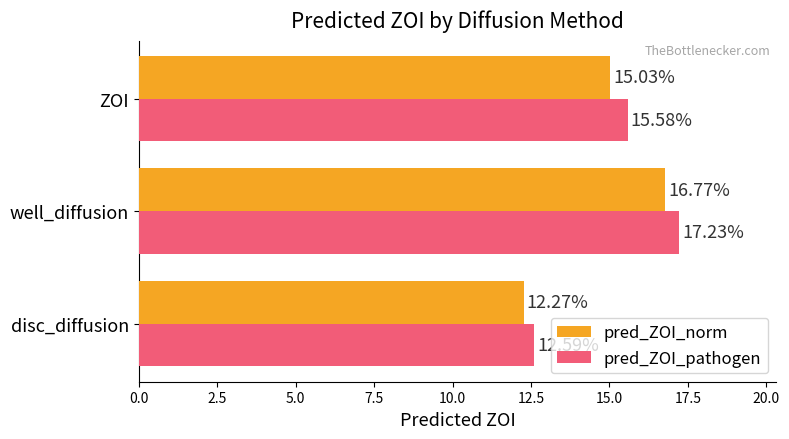

Which series has the largest range (max minus min)?

pred_ZOI_pathogen